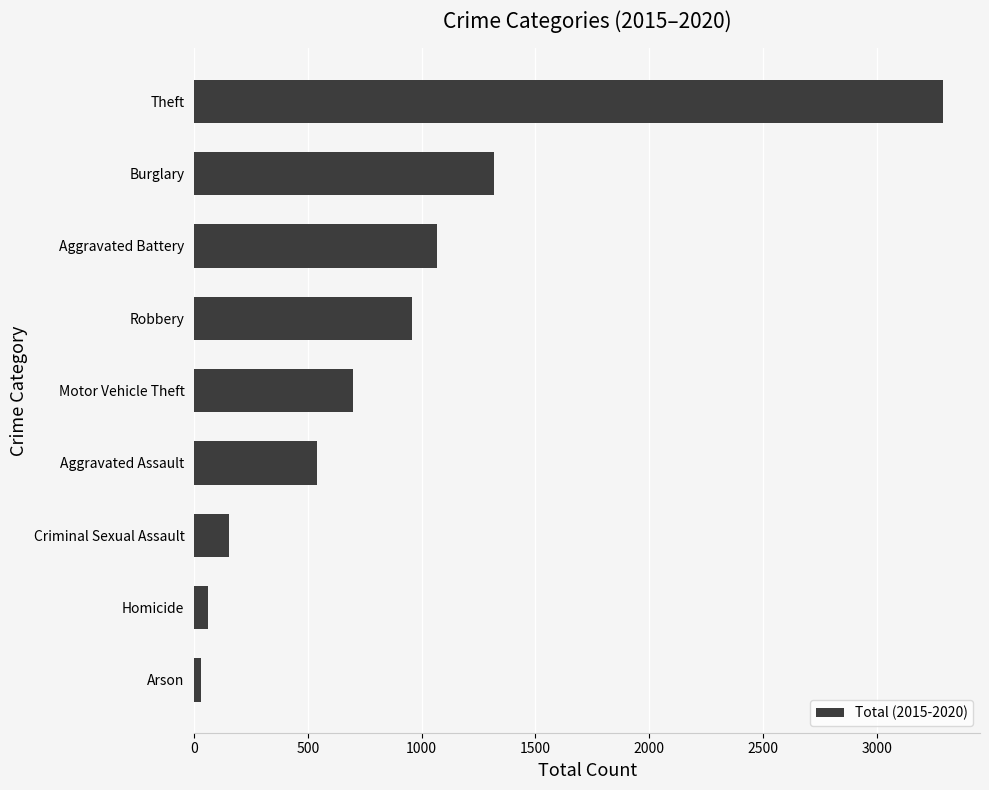

What is the maximum value shown in the chart?

3290